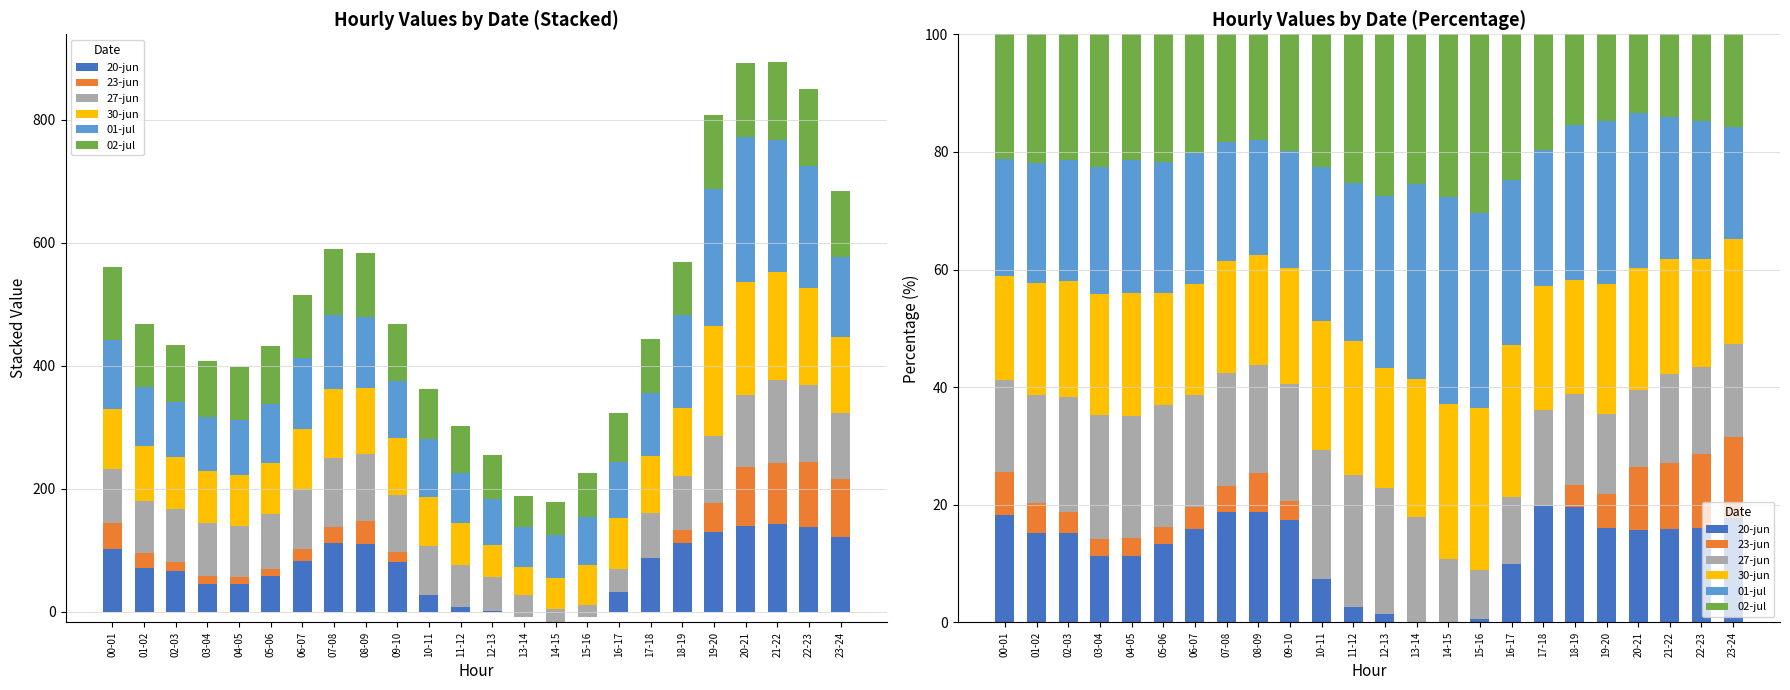

How many data points in 02-jul are above 21?

13